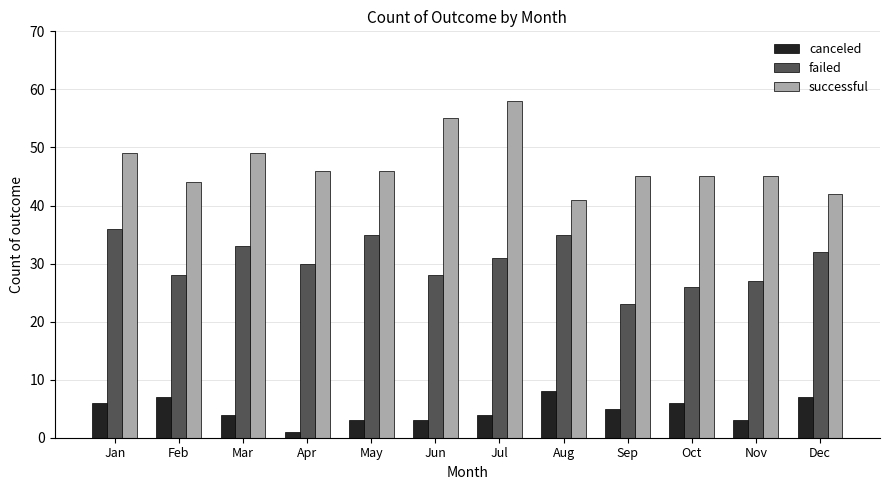

How many groups of bars are there?

12